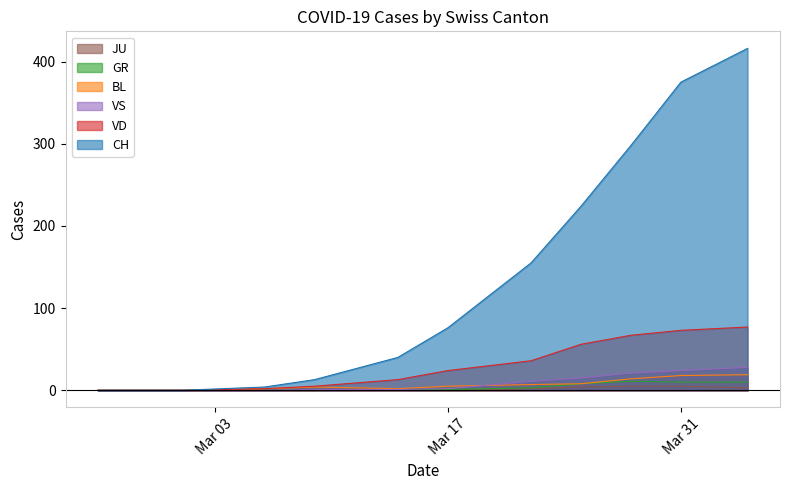

Which series has the largest range (max minus min)?

CH